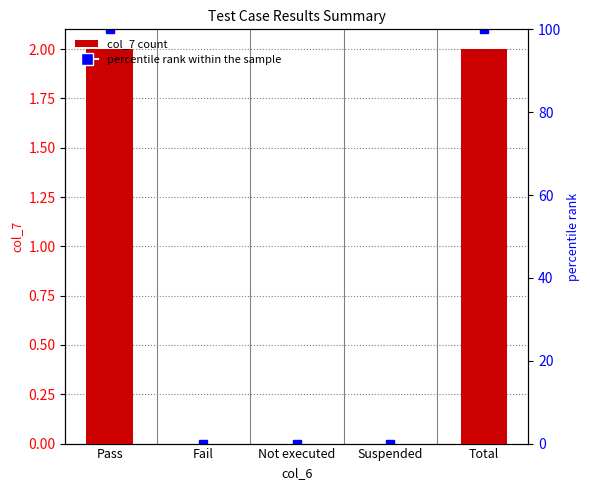

What is the difference between the maximum and second lowest values?

2